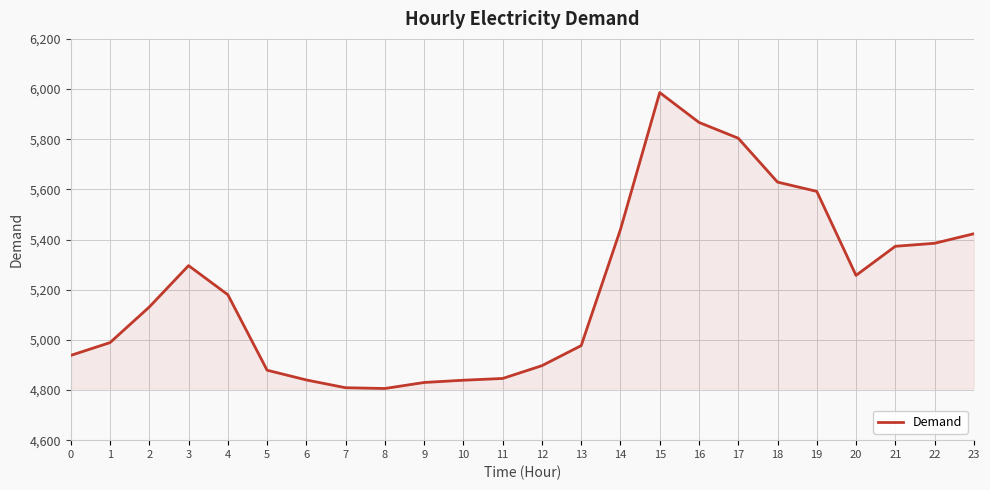

What is the maximum value shown in the chart?

5986